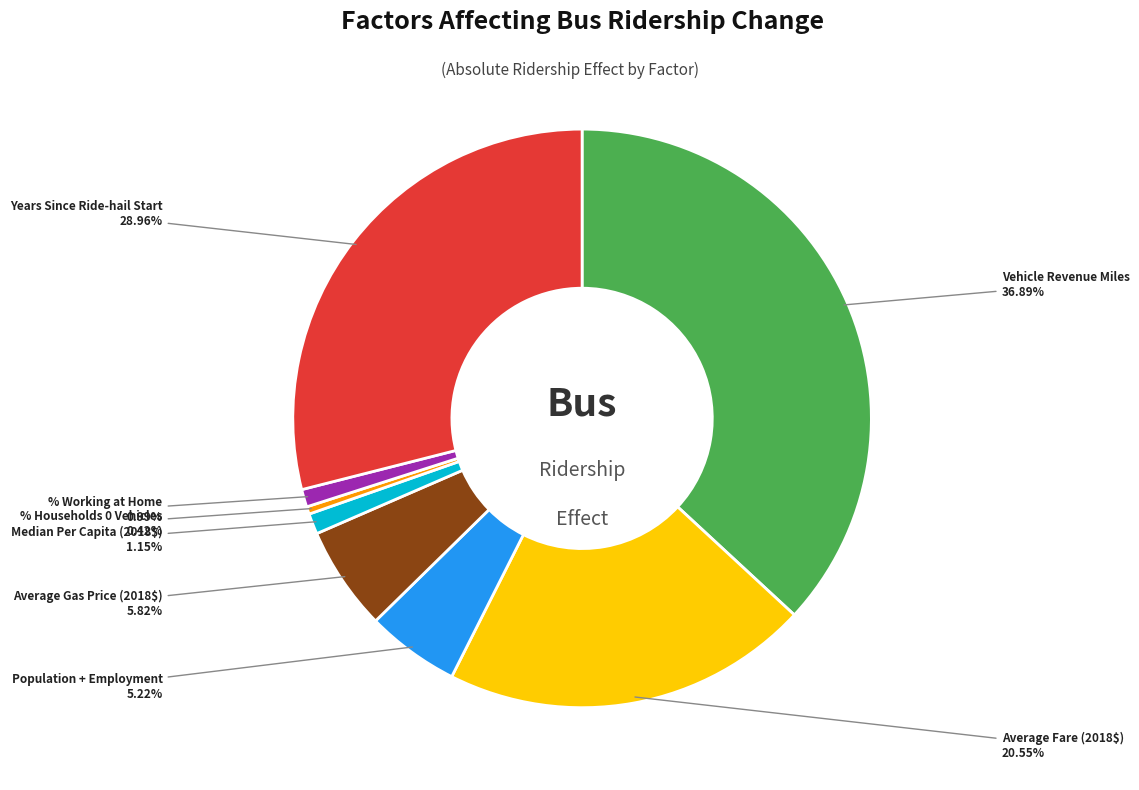

Is there a majority slice in this chart?

No